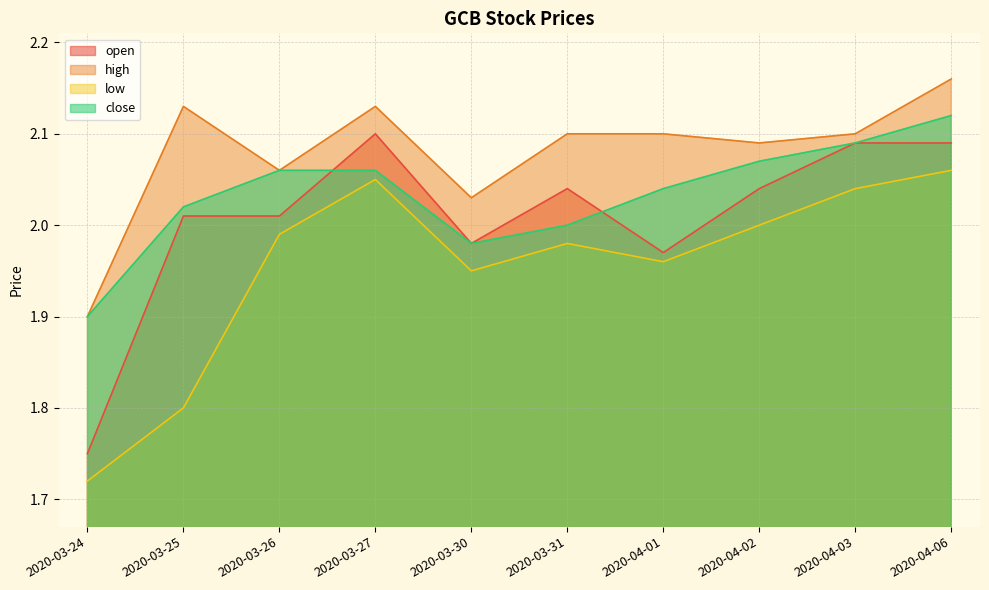

How many series are shown in this chart?

4